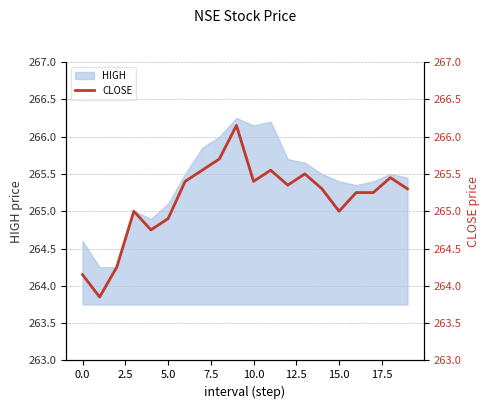

The HIGH series shows 387.4 at 0.0. True or false?

False